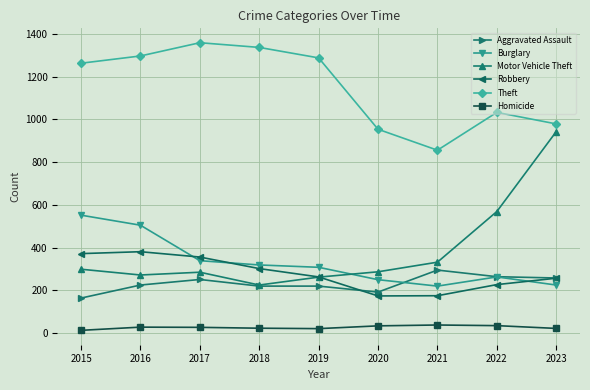

True or false: Motor Vehicle Theft and Theft intersect in this chart.

False